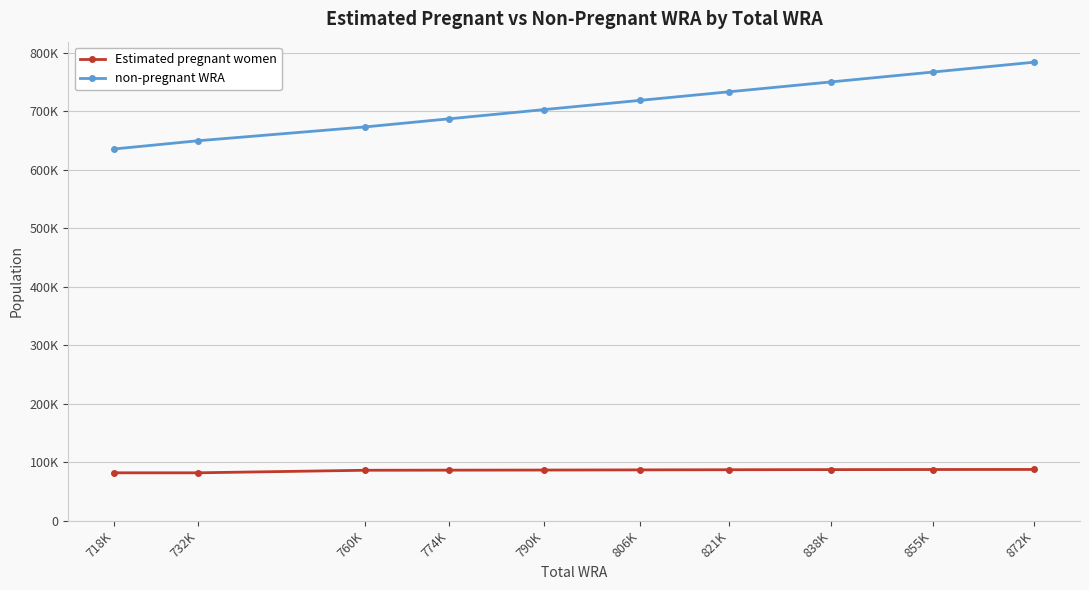

What is the value of the non-pregnant WRA point at the 5th from the left?

703047.9